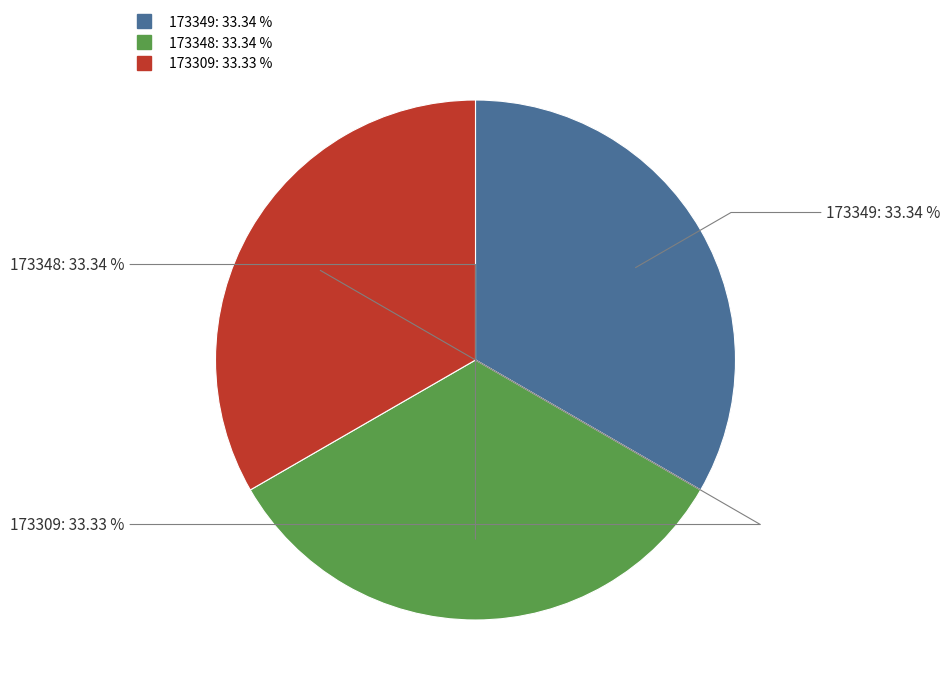

True or false: 173309 accounts for 22% of the total.

False